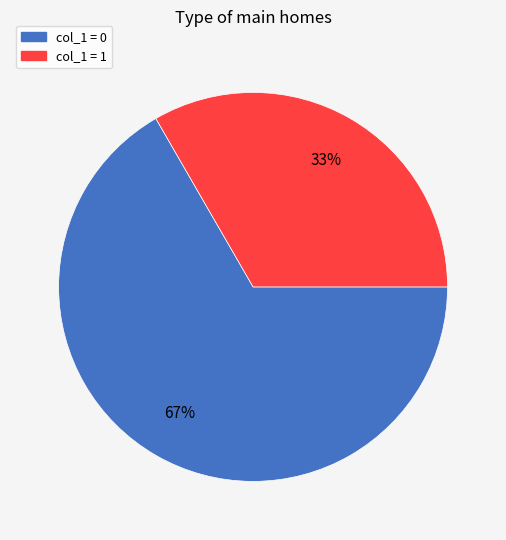

Does any single category account for the majority?

Yes